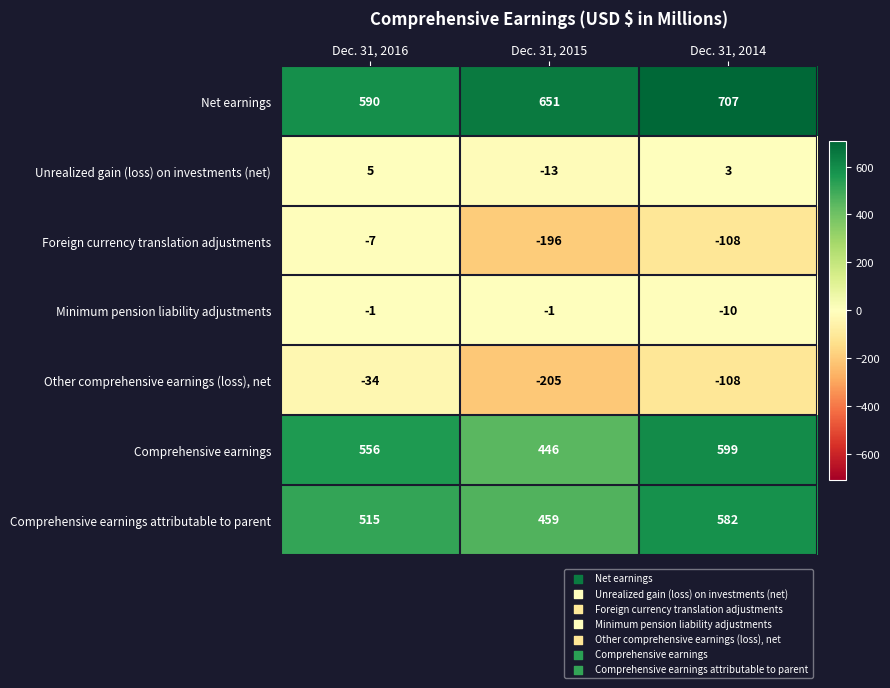

List the series in order of their peak value, highest first.

Net earnings, Comprehensive earnings, Comprehensive earnings attributable to parent, Unrealized gain (loss) on investments (net), Minimum pension liability adjustments, Foreign currency translation adjustments, Other comprehensive earnings (loss), net